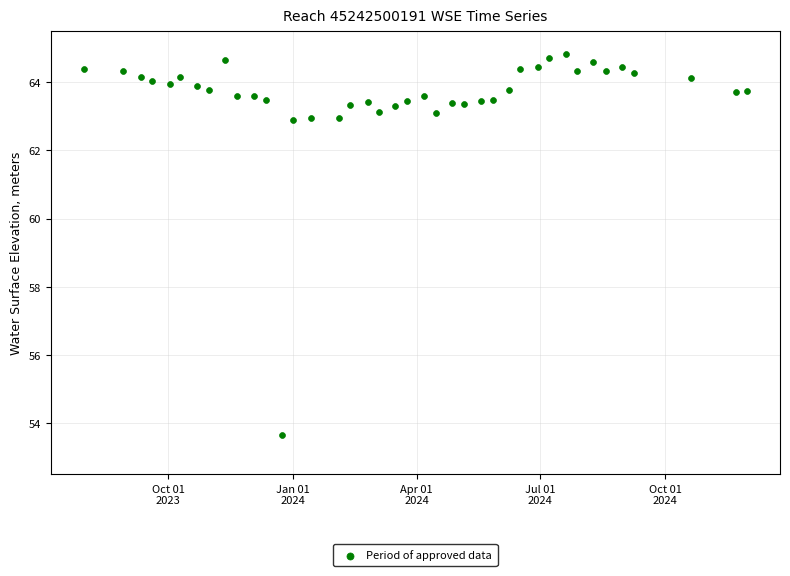

What is the range of Y values (max minus min)?

11.2